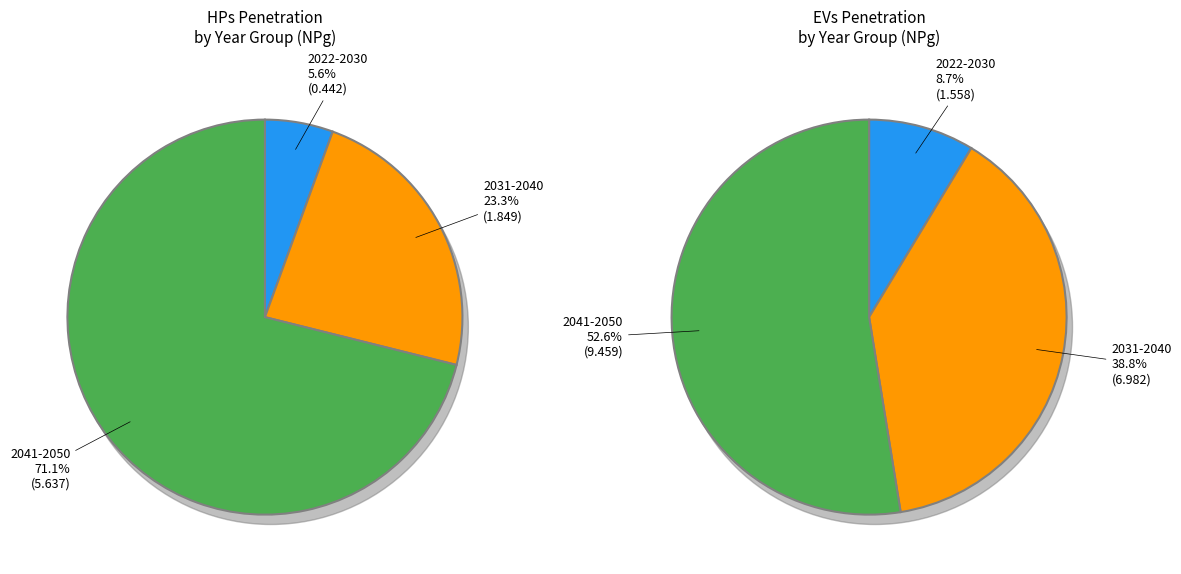

Which category has the biggest portion of the pie?

2050